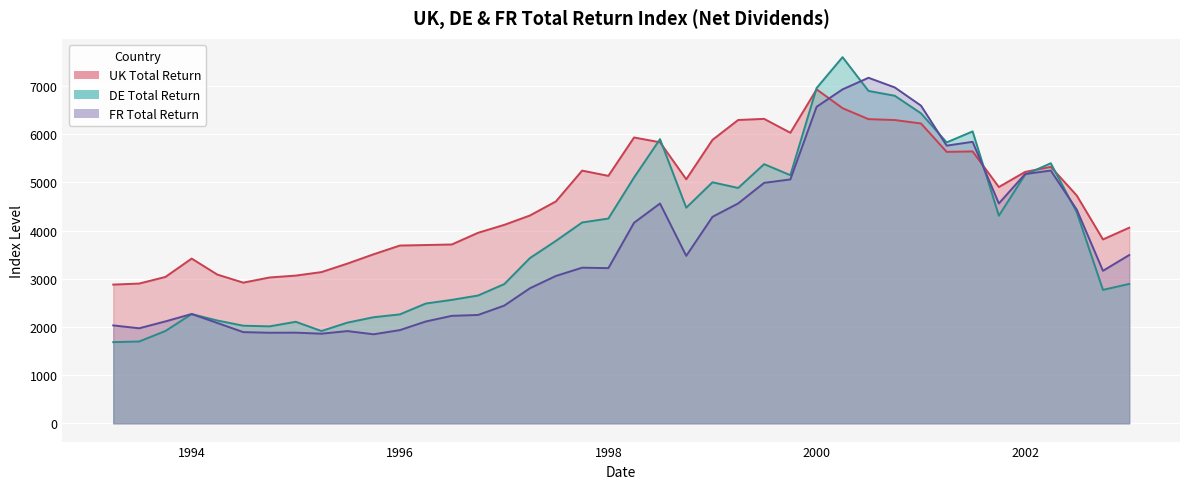

Which series has the largest total across all categories?

UK Total Return